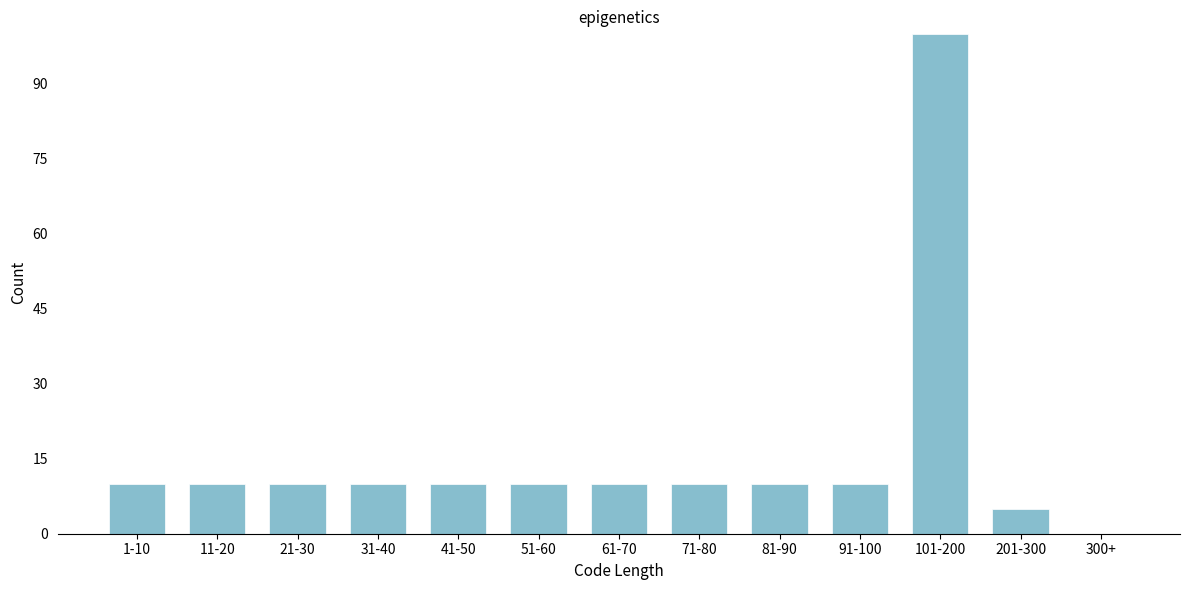

Reading left to right, what are all the values shown in this chart?

1-10=10	11-20=10	21-30=10	31-40=10	41-50=10	51-60=10	61-70=10	71-80=10	81-90=10	91-100=10	101-200=100	201-300=5	300+=0